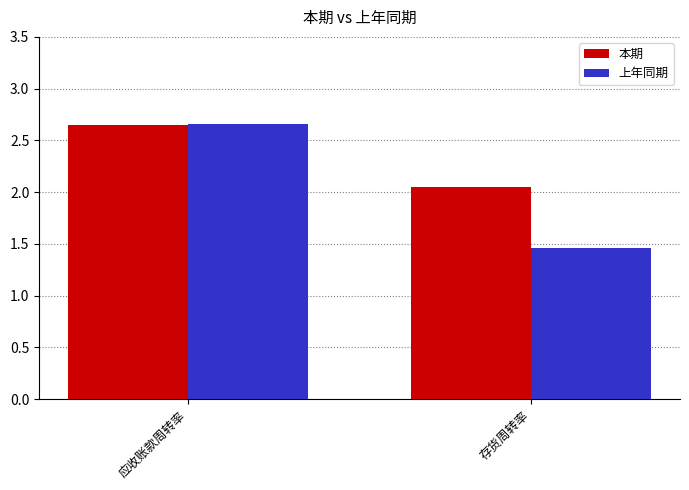

Which series changed the most between 应收账款周转率 and 存货周转率?

上年同期